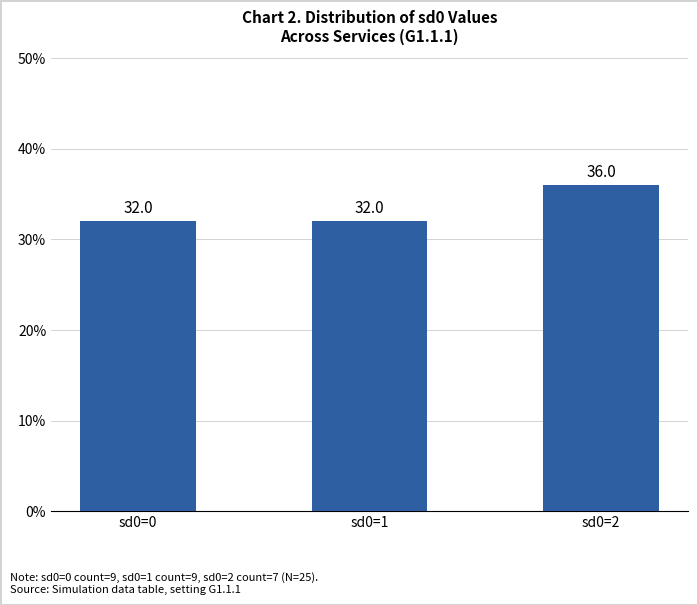

Read the value at sd0=2.

36